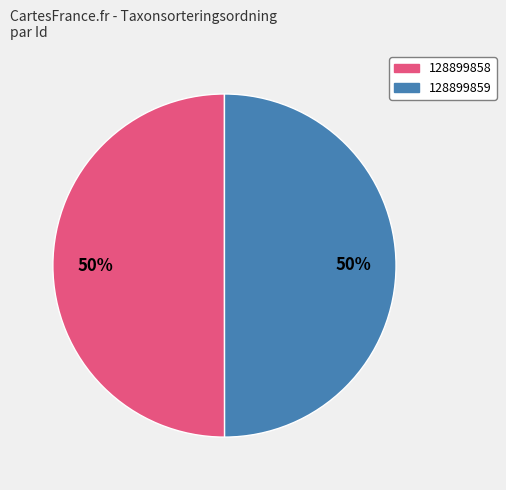

The 128899859 slice represents 37% of the pie. True or false?

False